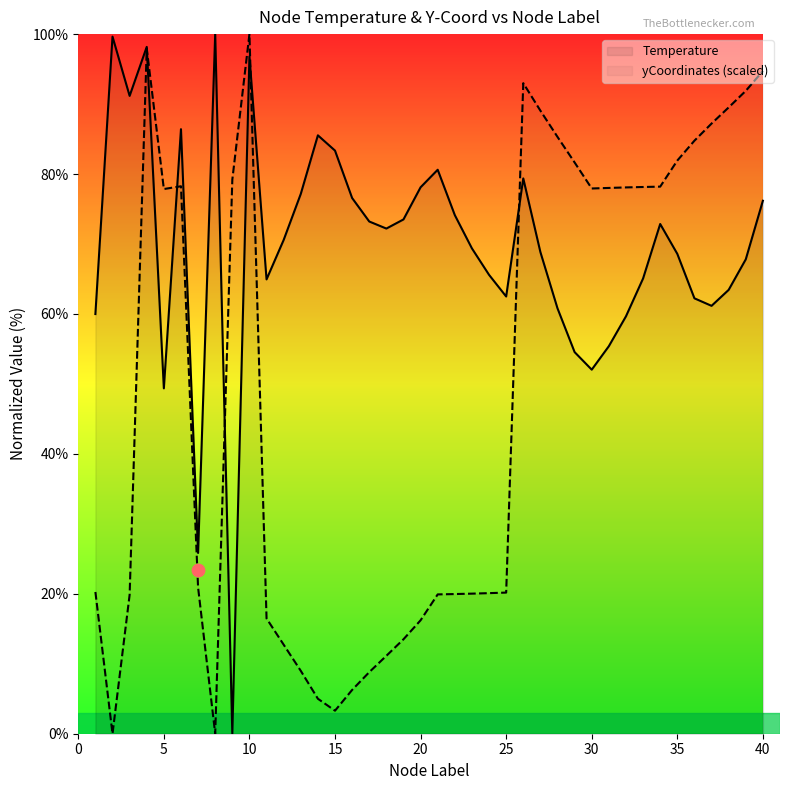

Which series contains the highest Y value?

Temperature